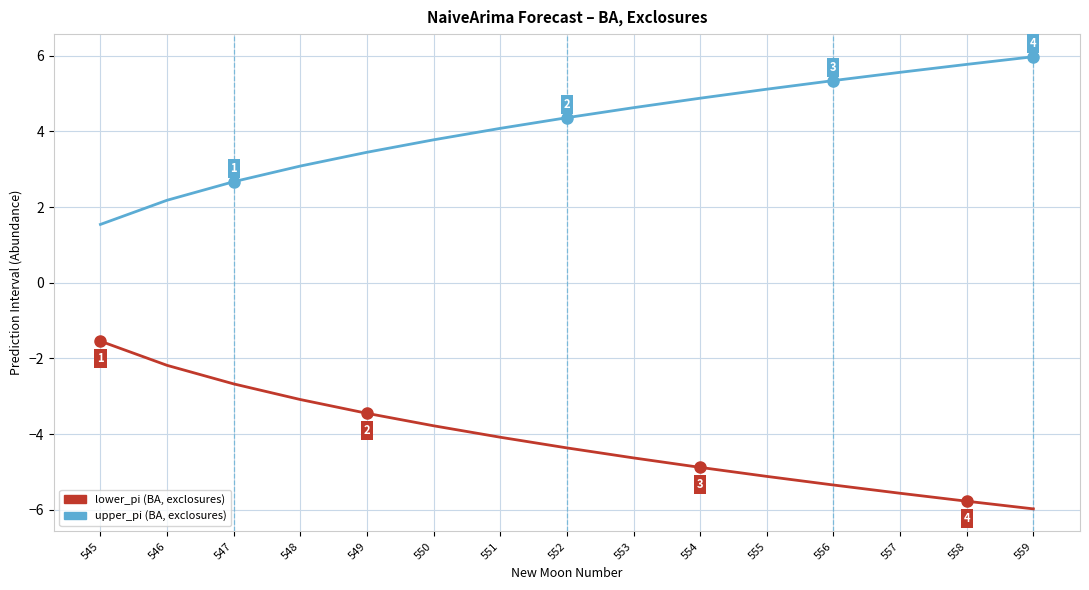

Reading left to right, extract all data points from this chart.

upper_pi: 545=1.5	546=2.2	547=2.7	548=3.1	549=3.5	550=3.8	551=4.1	552=4.4	553=4.6	554=4.9	555=5.1	556=5.3	557=5.6	558=5.8	559=6.0
lower_pi: 545=-1.5	546=-2.2	547=-2.7	548=-3.1	549=-3.5	550=-3.8	551=-4.1	552=-4.4	553=-4.6	554=-4.9	555=-5.1	556=-5.3	557=-5.6	558=-5.8	559=-6.0